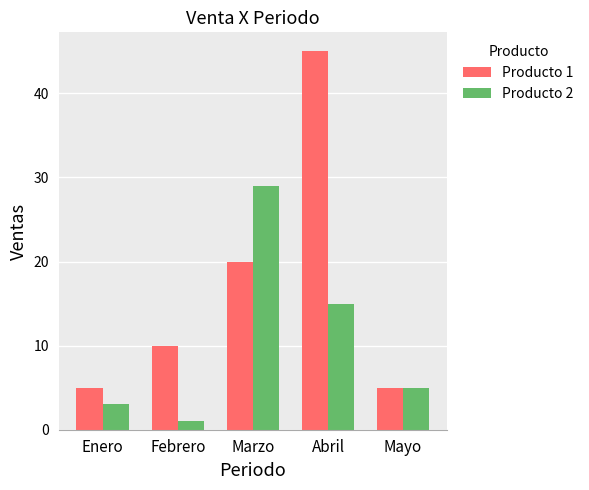

List the series in order of their peak value, lowest first.

Producto 2, Producto 1